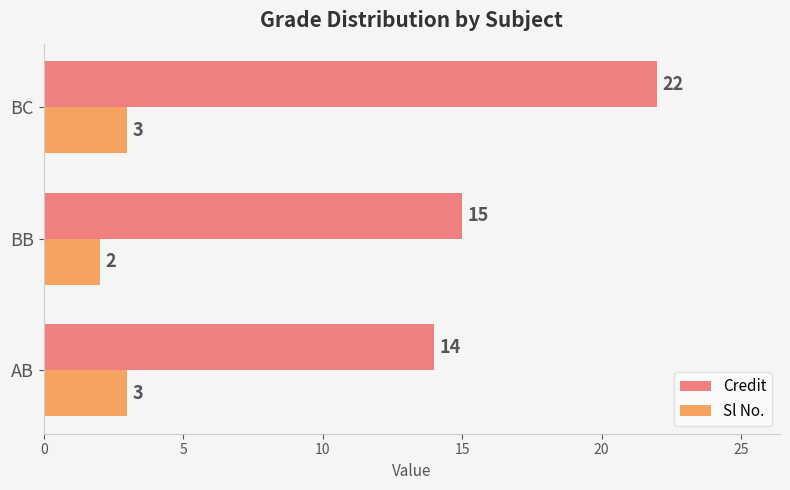

What is the spread (max minus min) of values at AB?

11